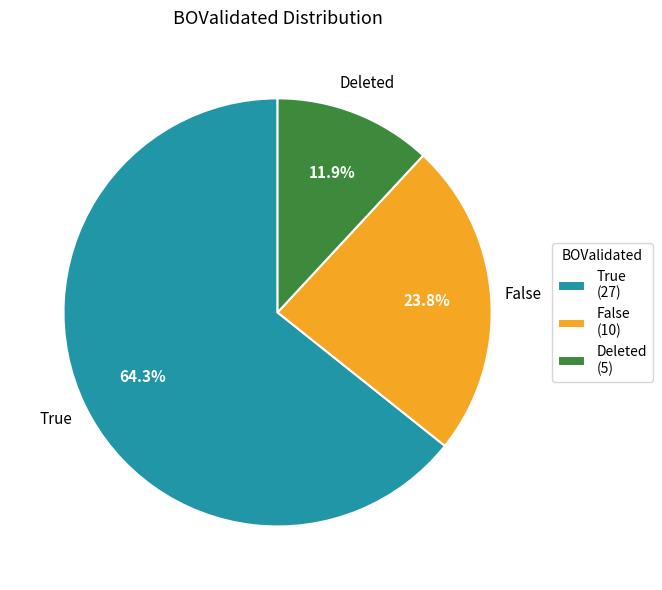

To the nearest percent, what portion does True represent?

64%